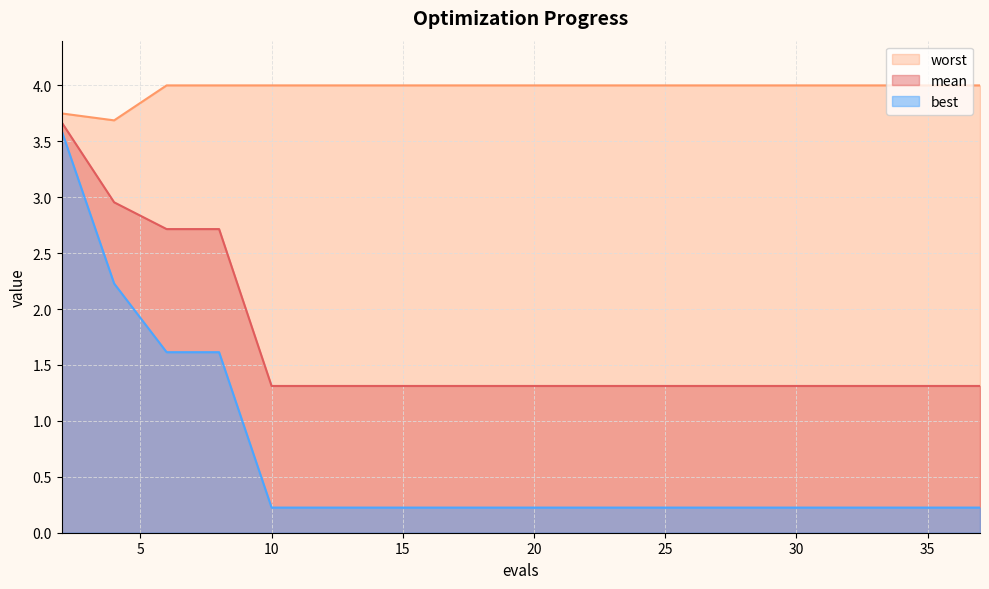

The mean series shows 1.3 at 28. True or false?

True